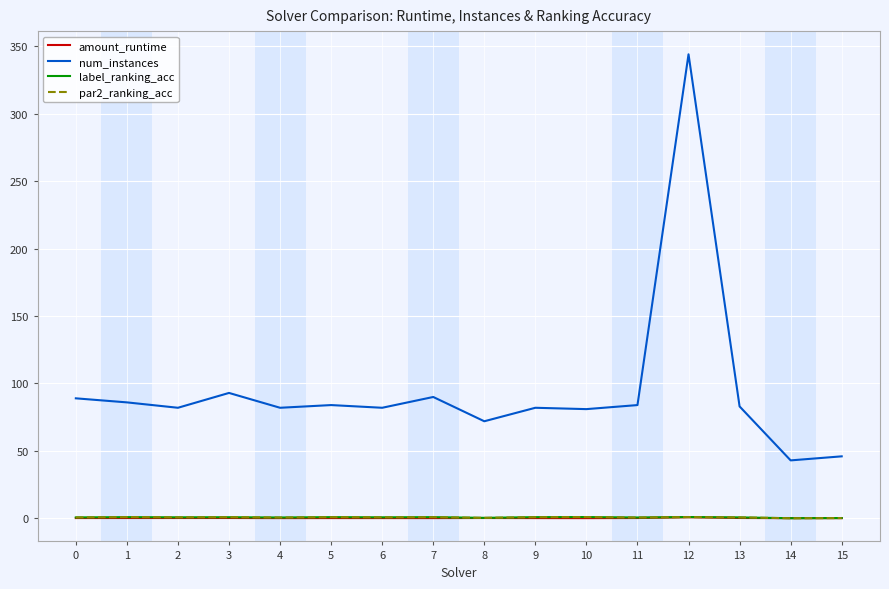

True or false: num_instances and label_ranking_acc intersect in this chart.

False